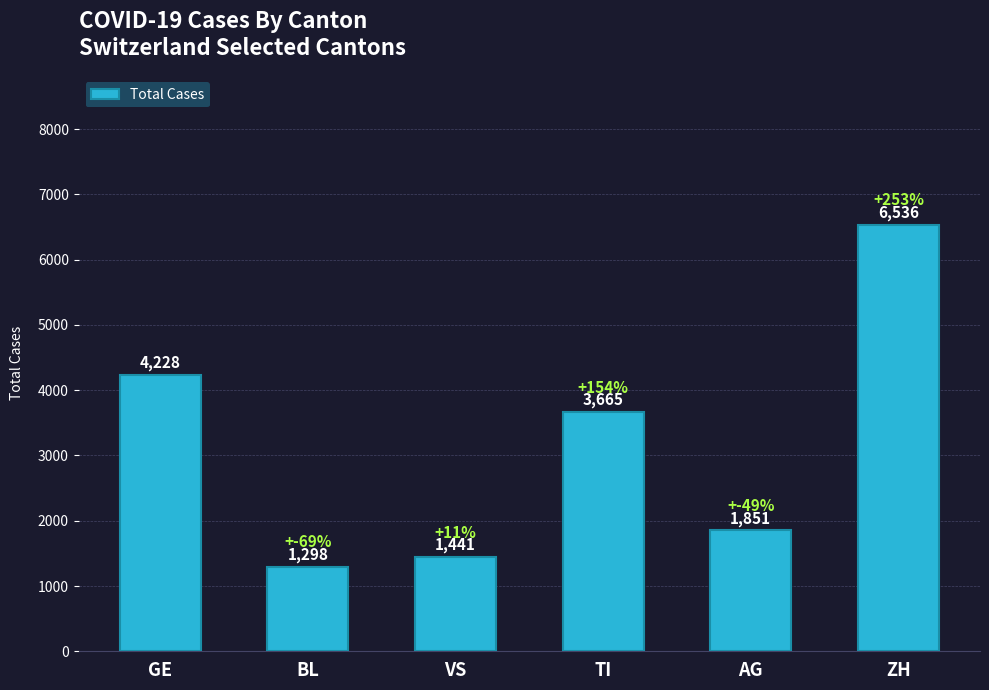

What is the value of the 6th bar from the left?

6536